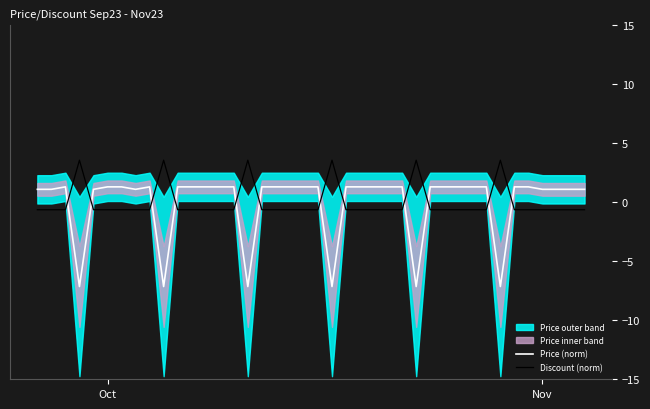

True or false: Discount (norm) has a value of -0.6 at Oct.

True